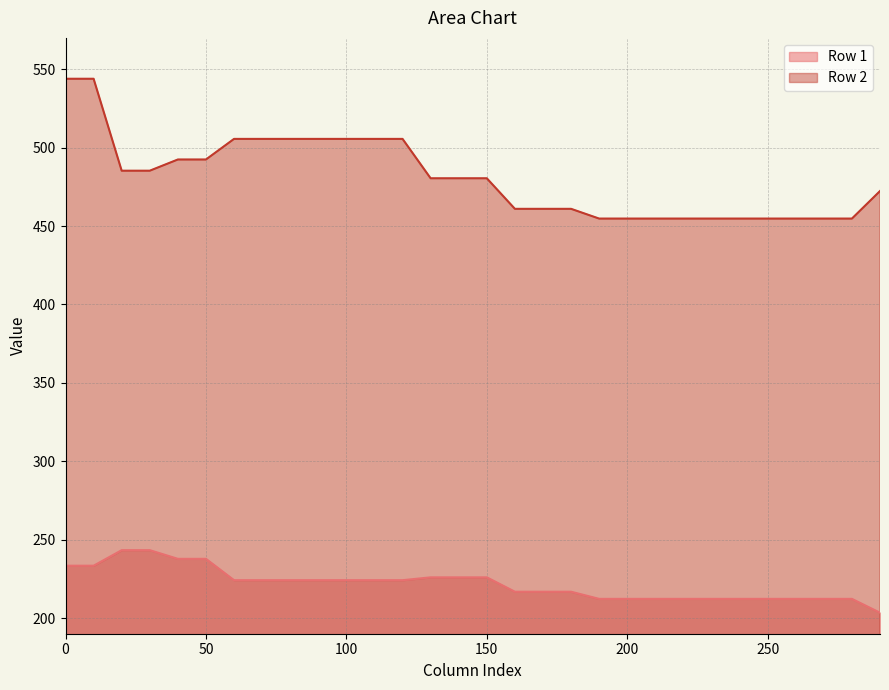

Does the chart display data point markers on the line(s)?

No